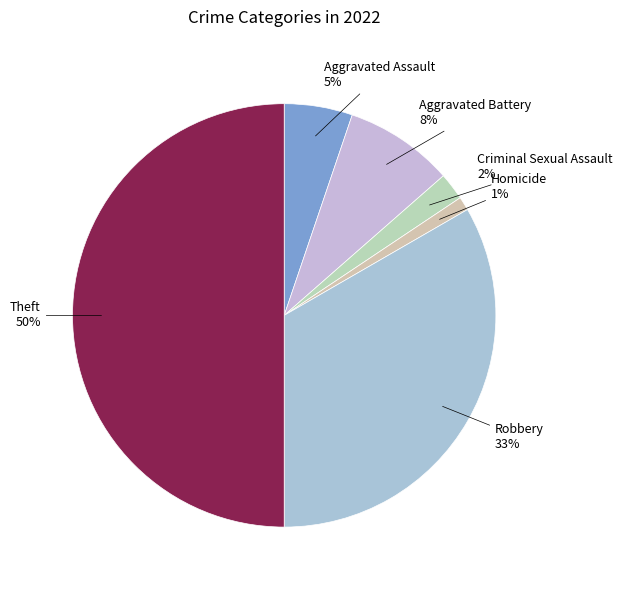

Count the number of slices in the pie.

6